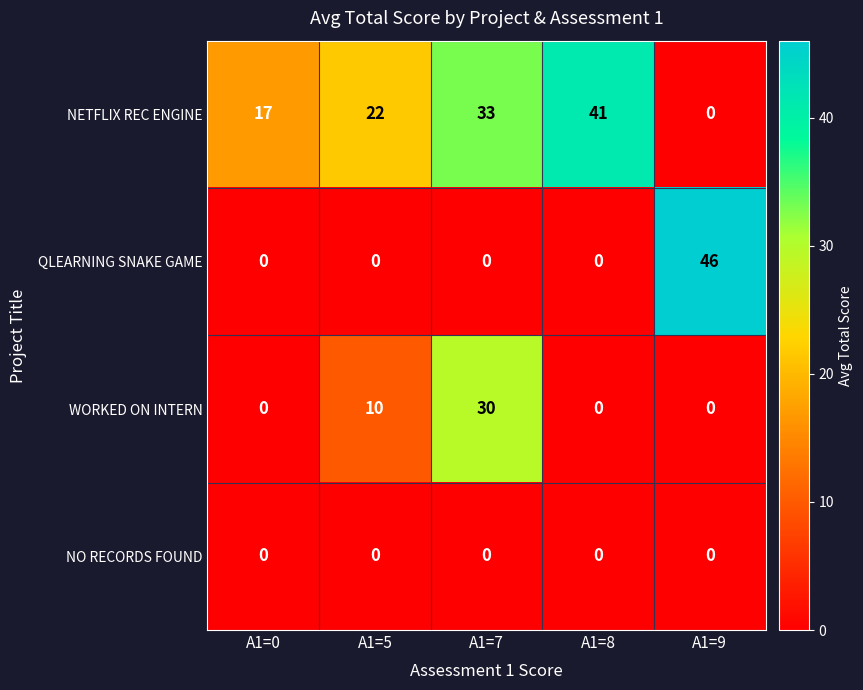

At how many categories does at least one series exceed 19?

4